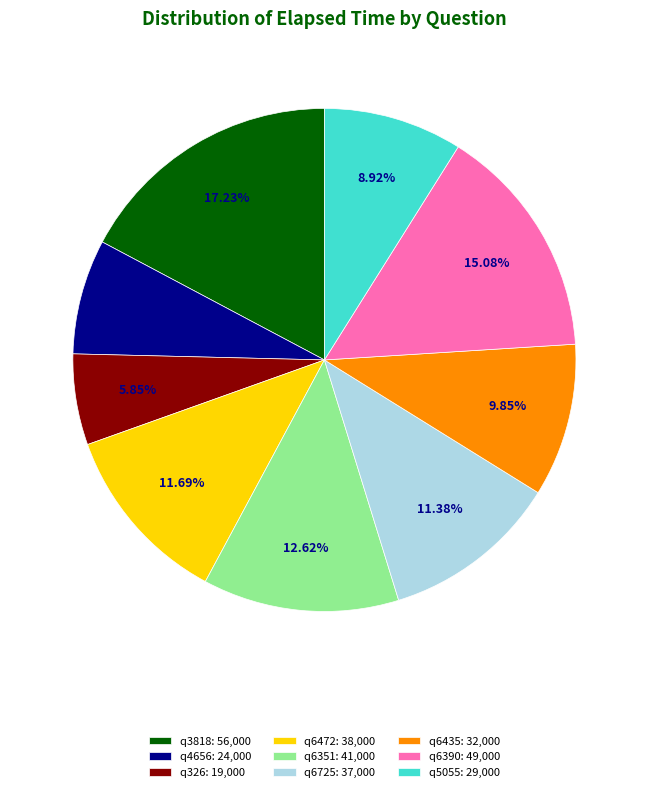

To the nearest percent, what is the difference between the q4656 and q6472 slice percentages?

4%